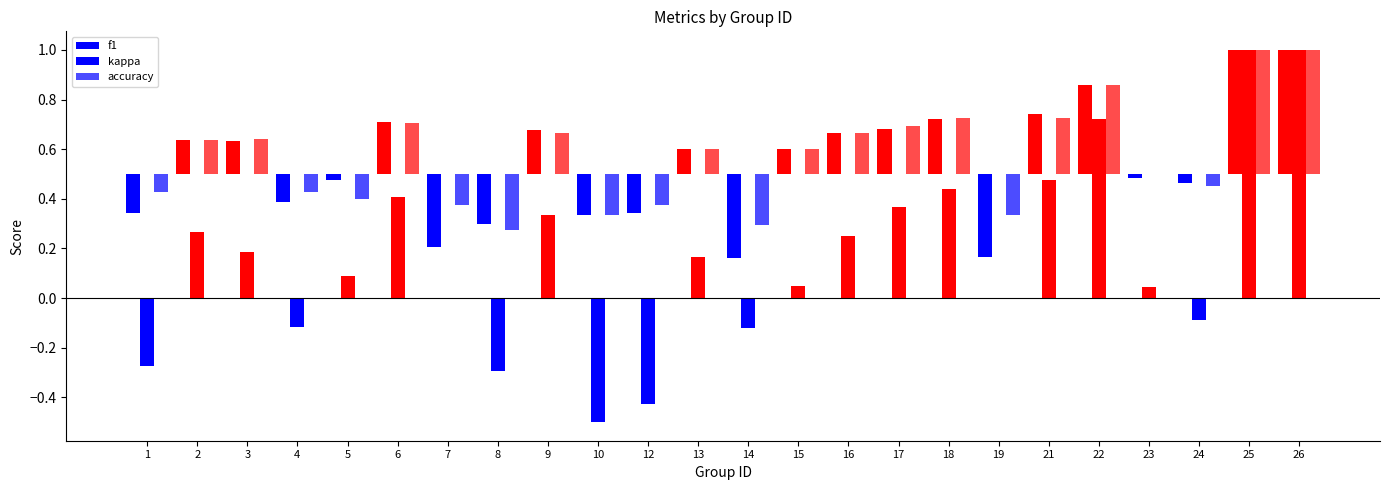

What are all the series names shown in the legend?

f1, kappa, accuracy